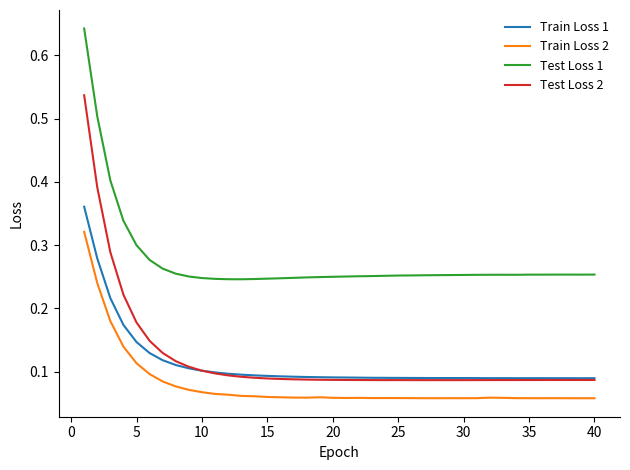

List the series in order of their peak value, highest first.

Test Loss 1, Test Loss 2, Train Loss 1, Train Loss 2